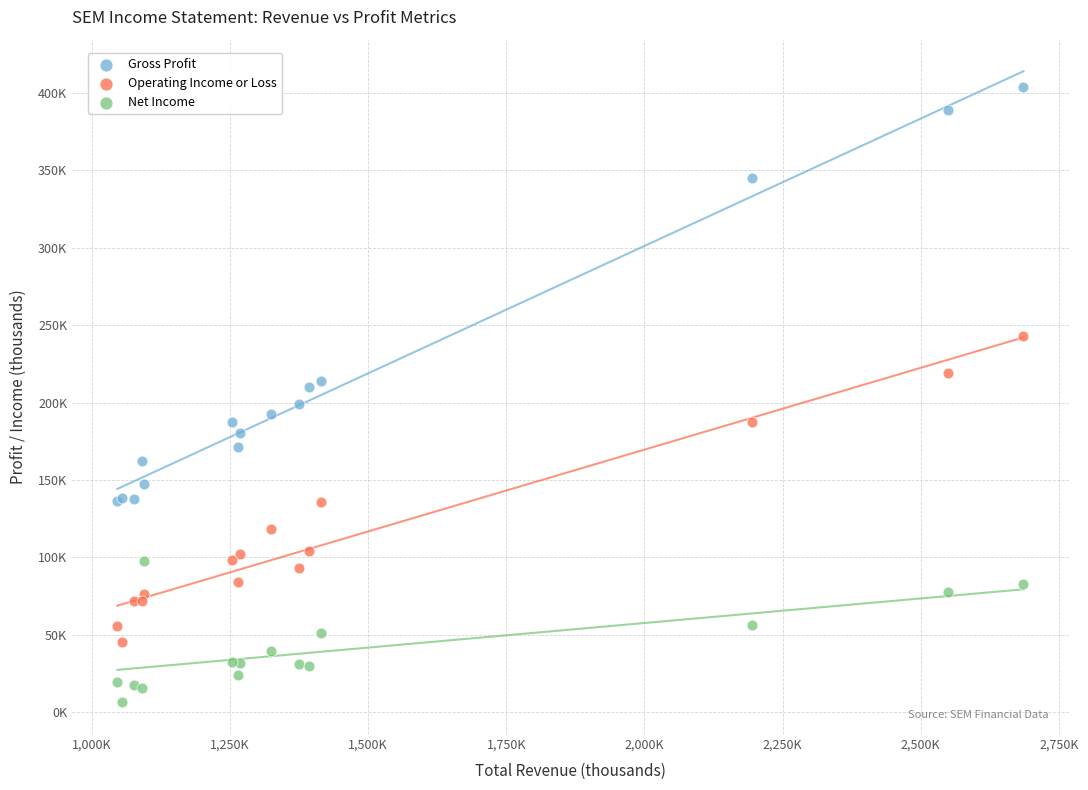

What are all the series names shown in the legend?

Gross Profit, Operating Income or Loss, Net Income